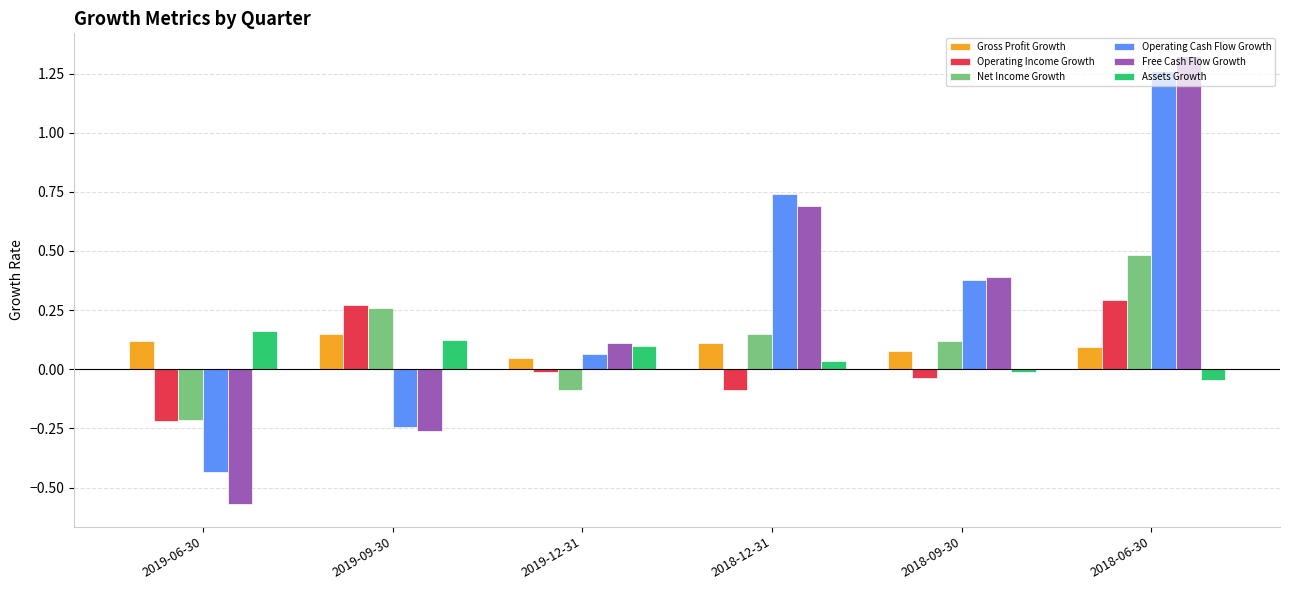

What is the total value across all series at 2019-06-30?

-1.2